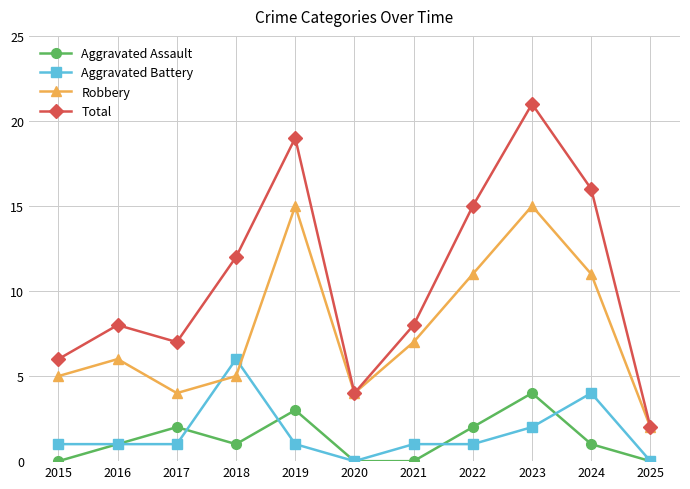

True or false: Robbery and Aggravated Assault intersect in this chart.

False